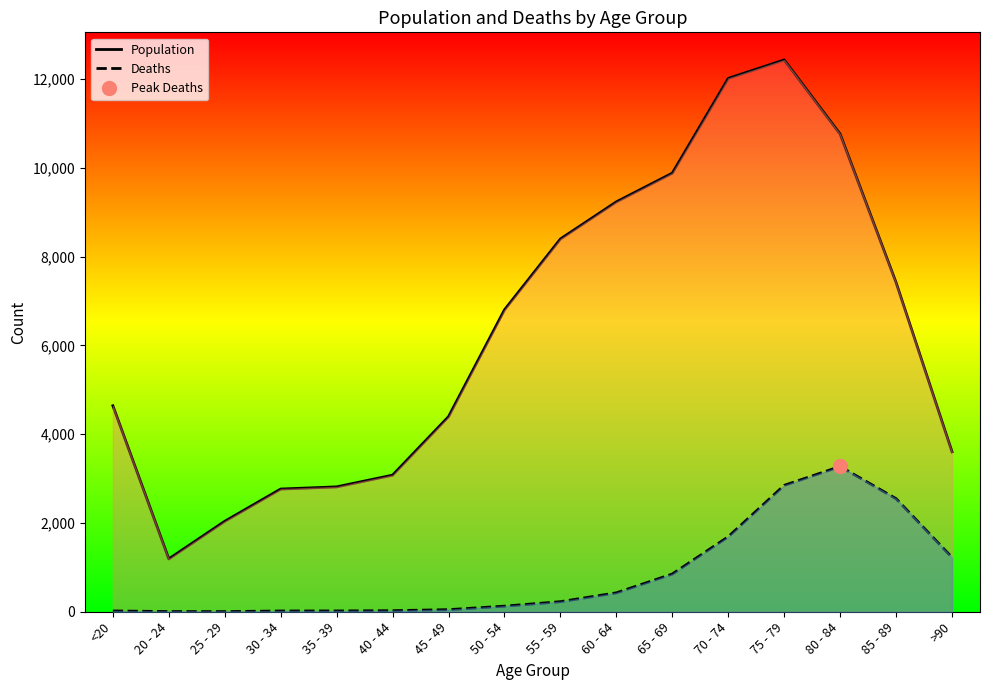

How many categories are shown in the chart?

16